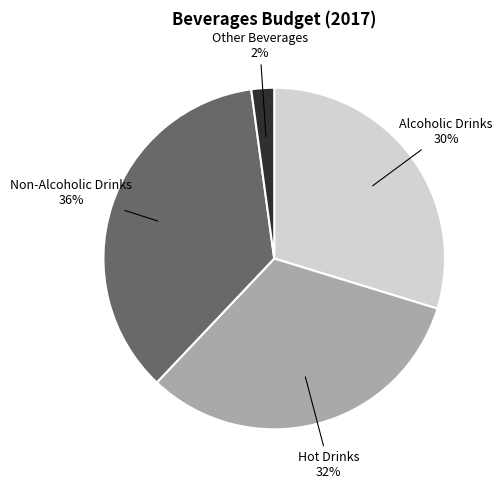

To the nearest percent, what is the average slice percentage?

25%